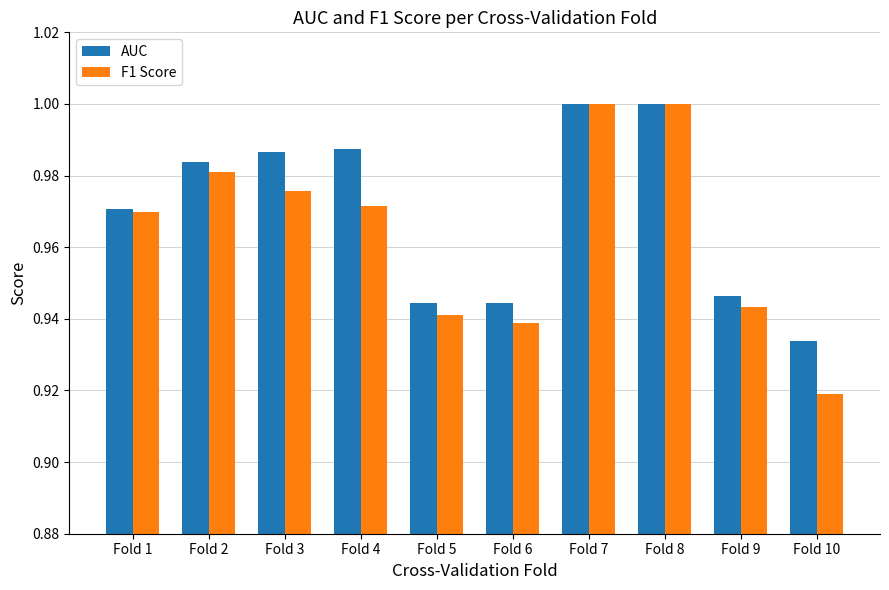

The value of AUC at Fold 2 is 1.7. True or false?

False